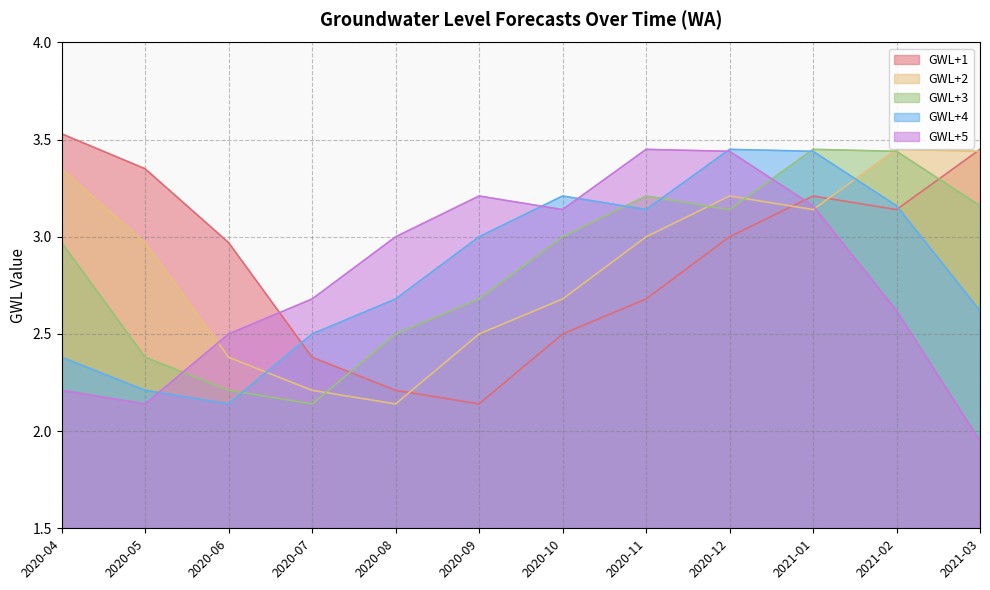

True or false: GWL+2 and GWL+5 intersect in this chart.

True